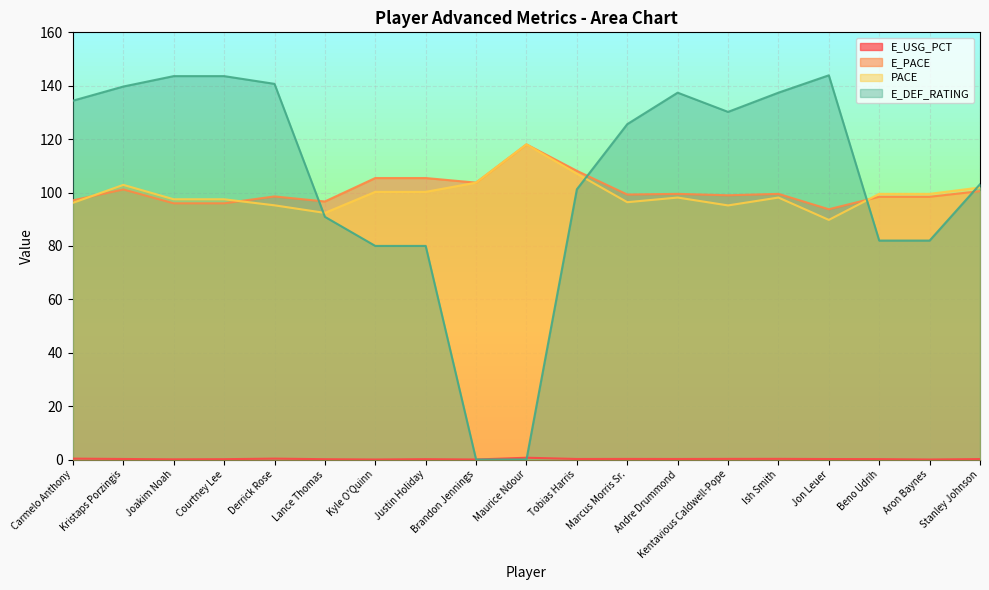

What is the difference between the highest and lowest values at Justin Holiday?

105.3